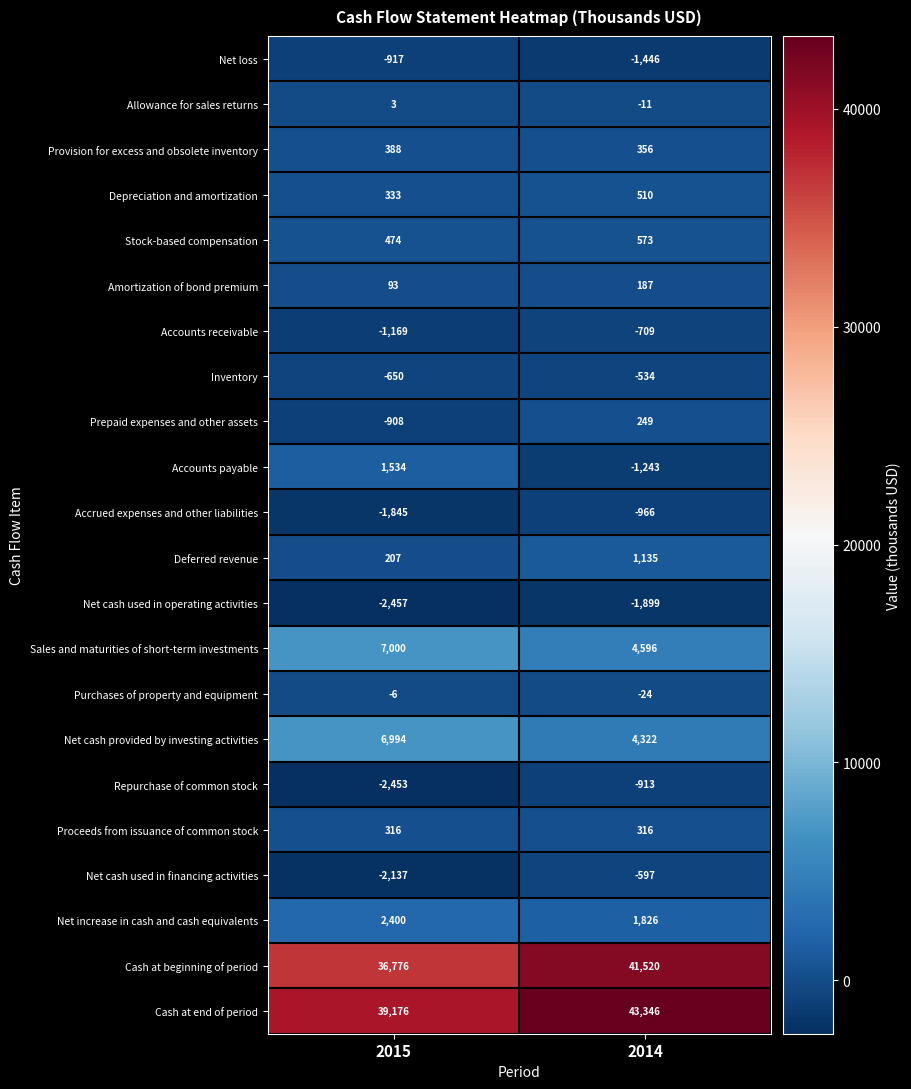

What is the average value of the Stock-based compensation series?

524